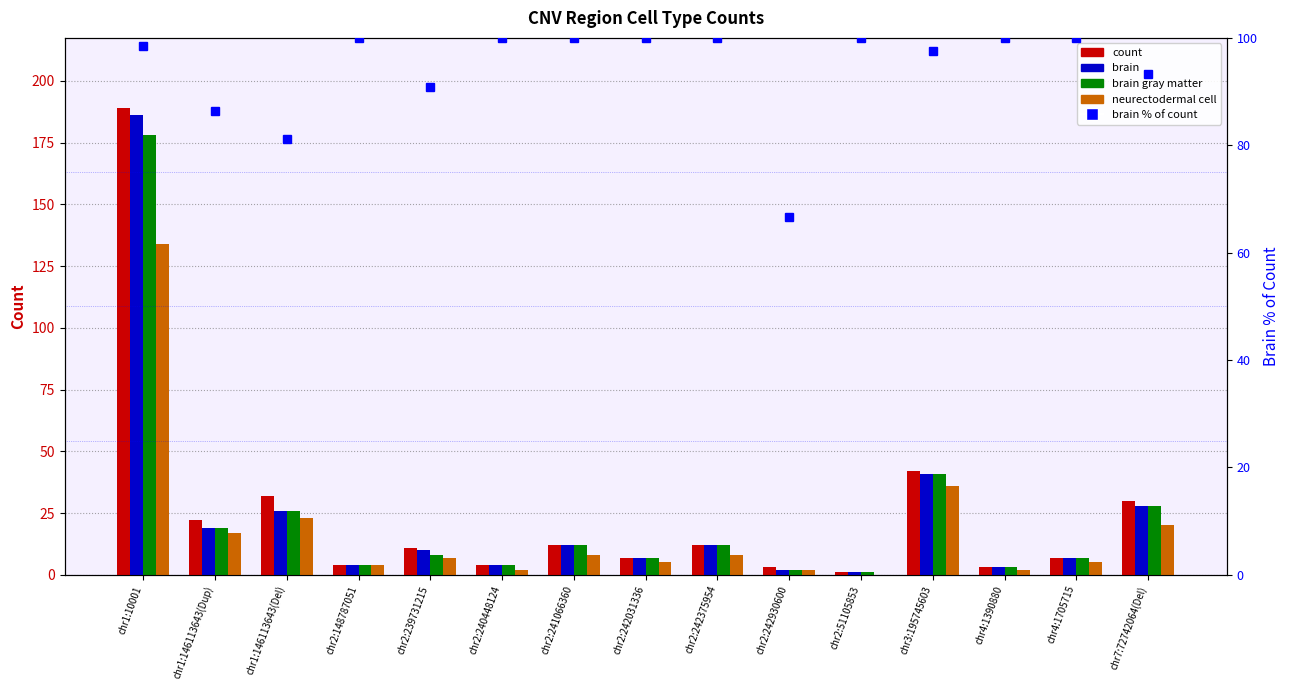

What is the label of the 11th bar from the right?

chr2:239731215